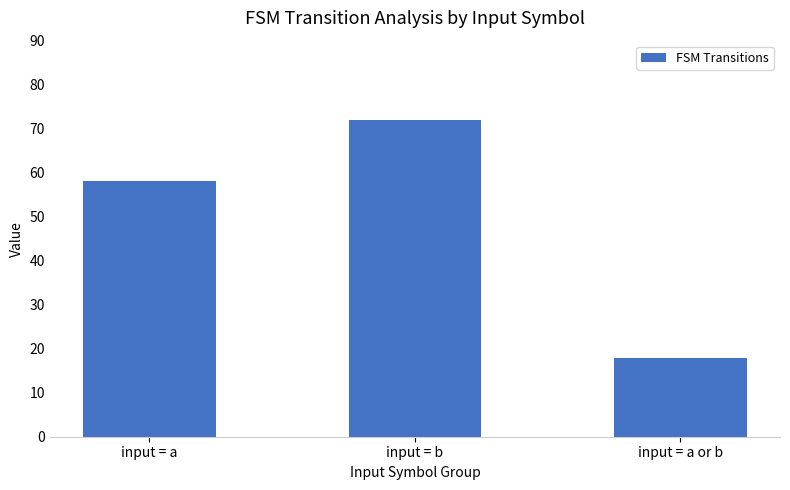

Are the bars grouped side by side (vs. stacked)?

No